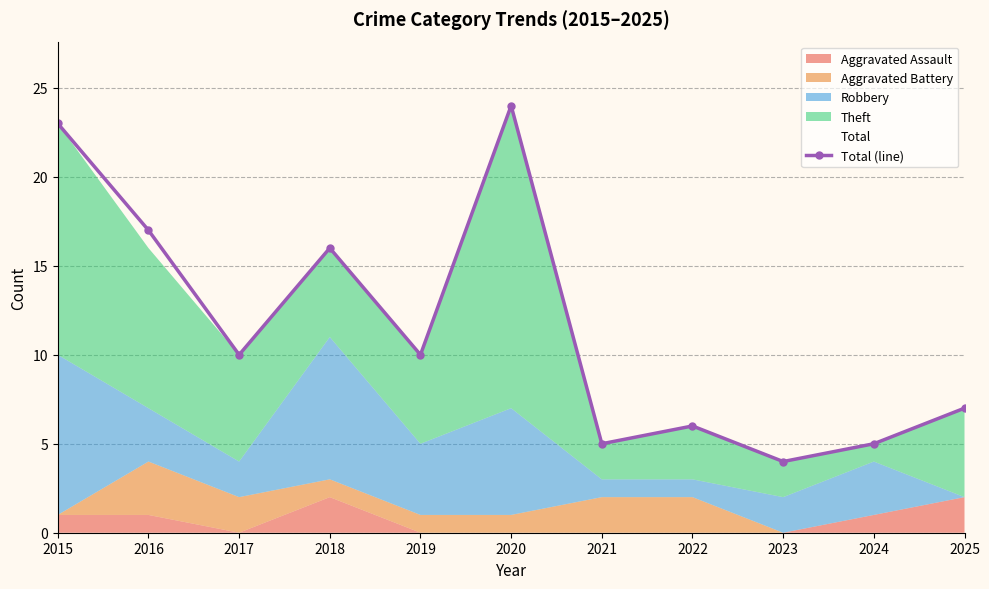

What is the change in value from 2015 to 2019?

-13